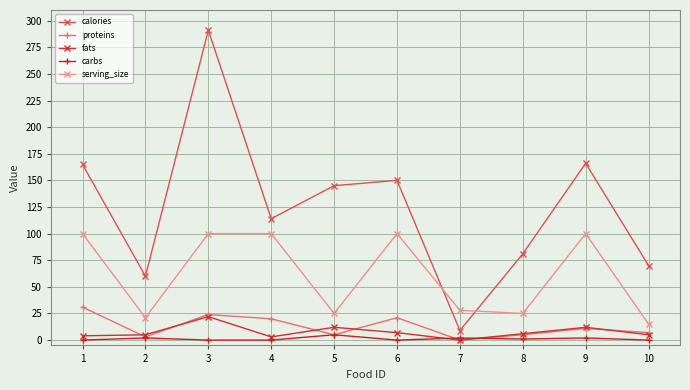

Where do serving_size and calories first cross each other?

6 and 7